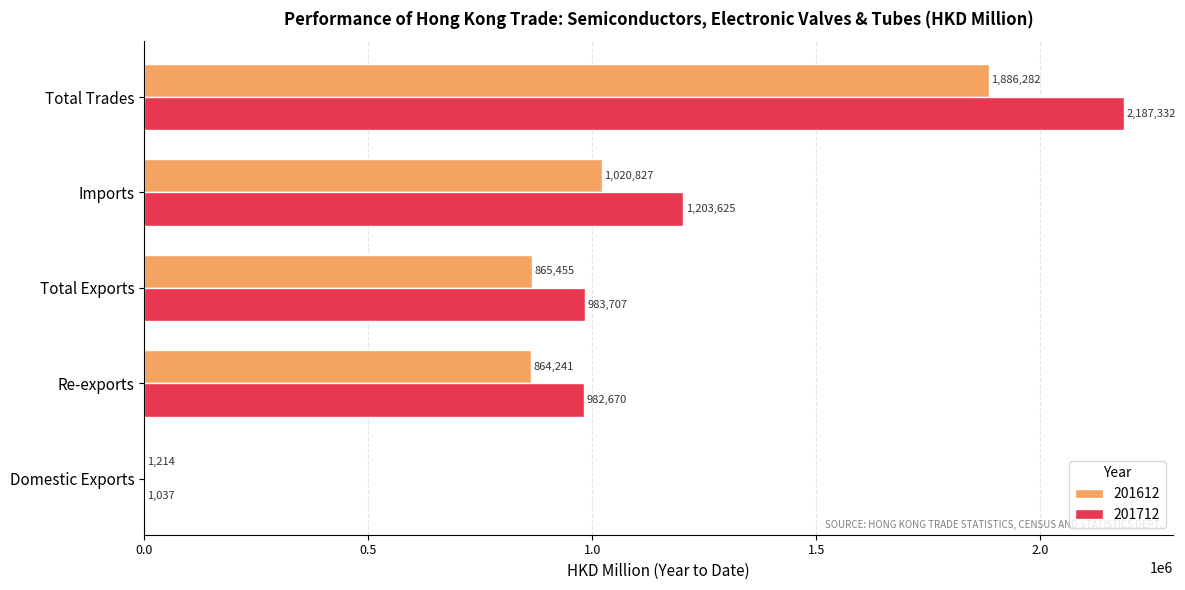

Between Total Exports and Total Trades, which series saw the biggest shift?

201712